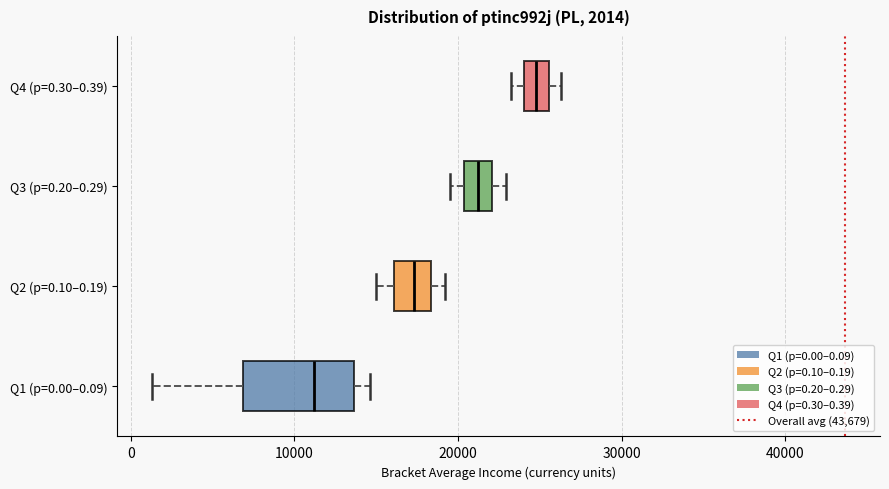

Which box is the widest, from its left edge to its right edge?

Q1 (p=0.00–0.09)